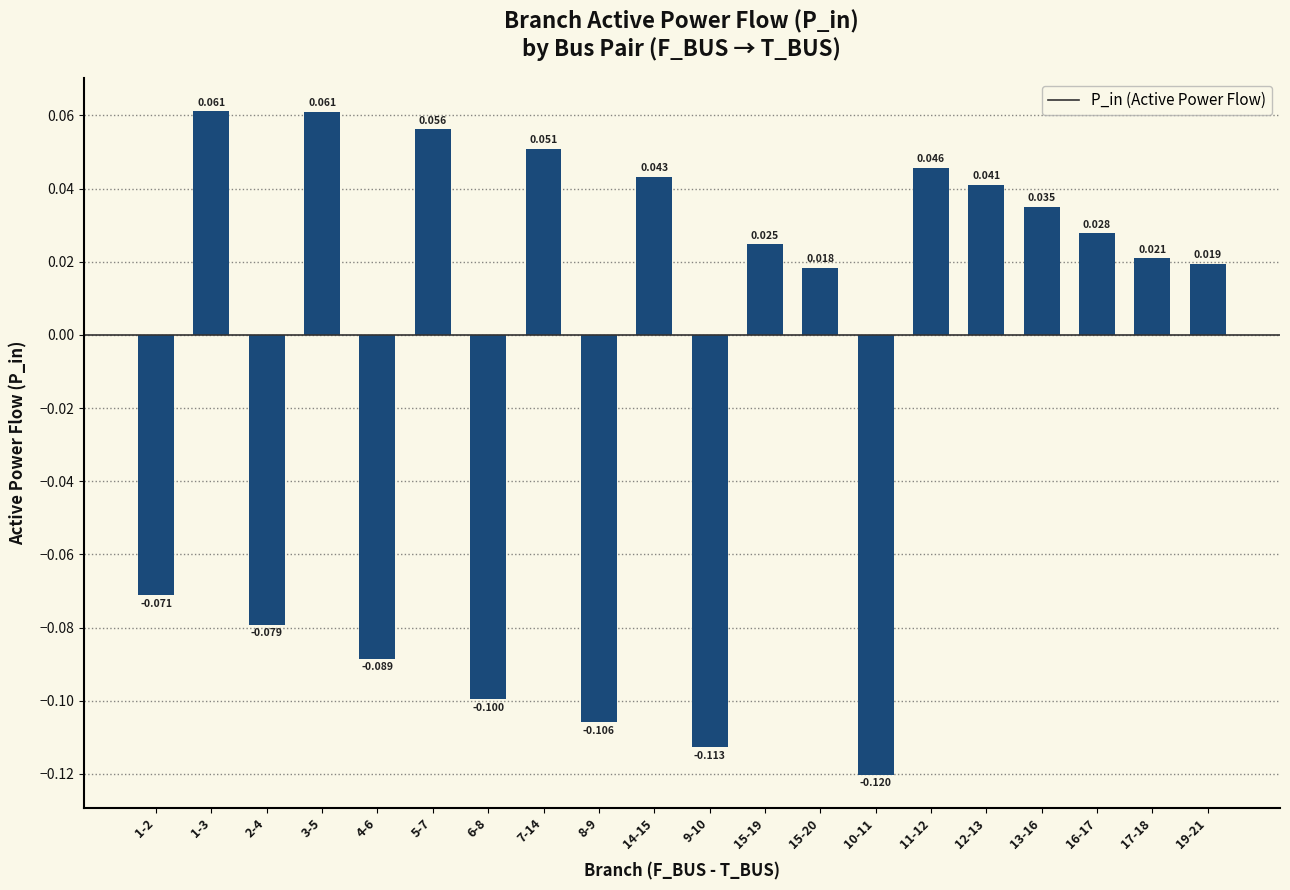

How many positive values are there?

13